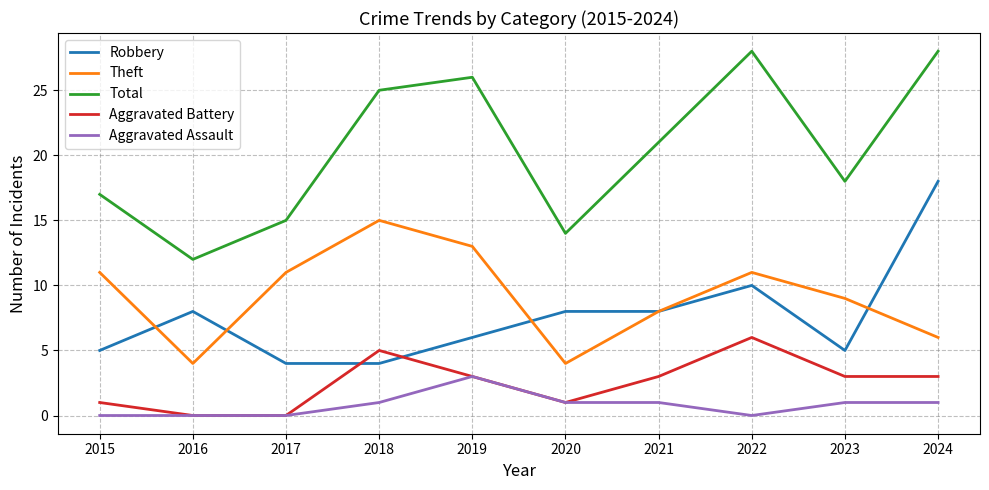

Is it true that Aggravated Assault equals 0 at 2023?

False